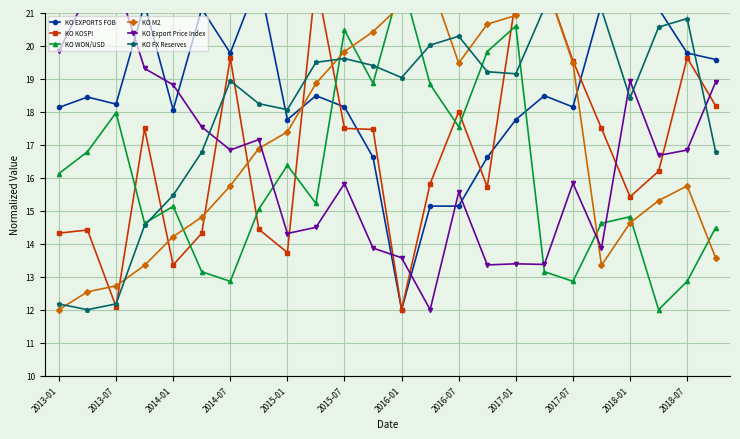

True or false: KO KOSPI has a value of 6.3 at 23.

False